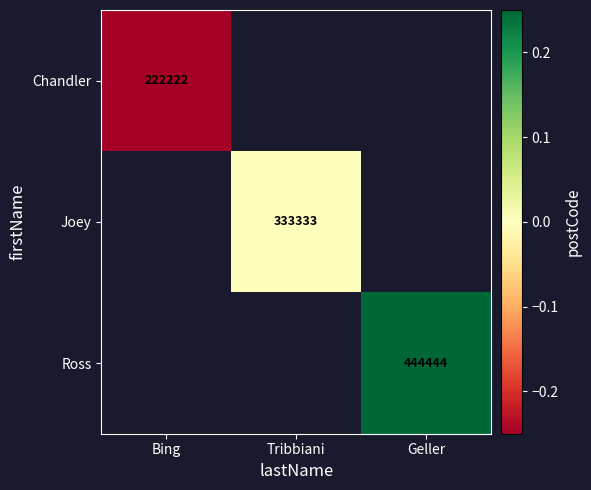

The Ross series shows 444444 at Geller. True or false?

True